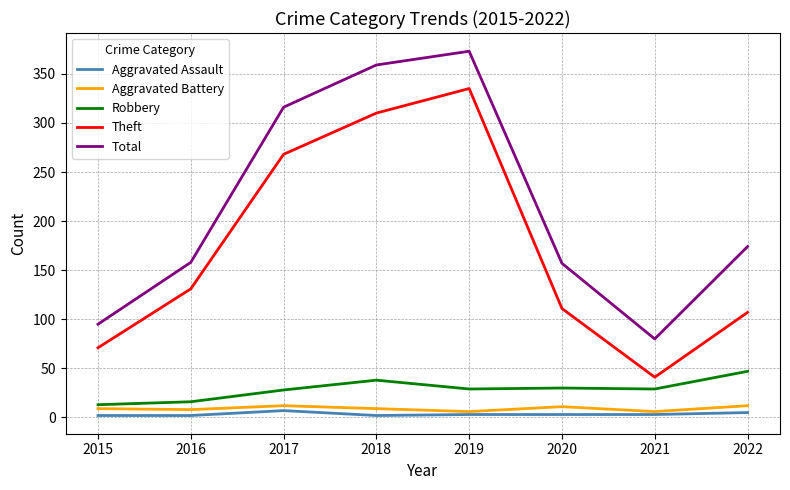

What is the approximate value of Theft at 2017, to the nearest 10?

270